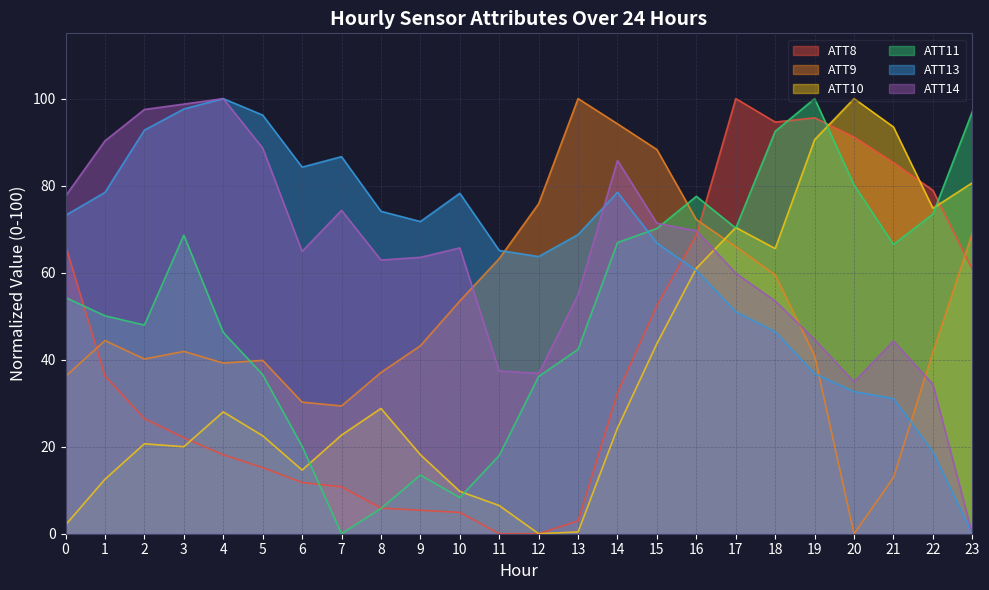

Which category has the highest value across all series?

17